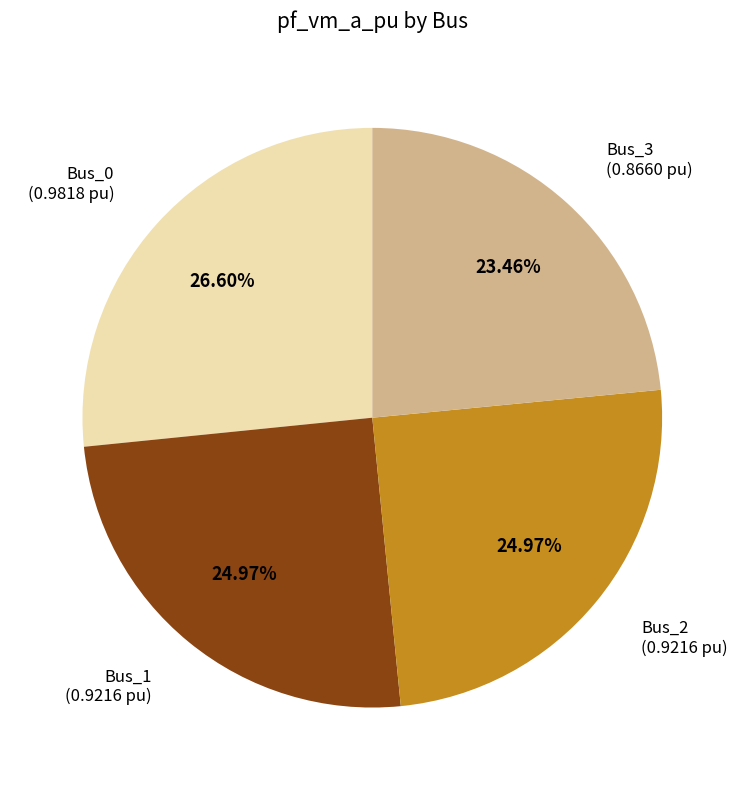

Does any single category account for the majority?

No